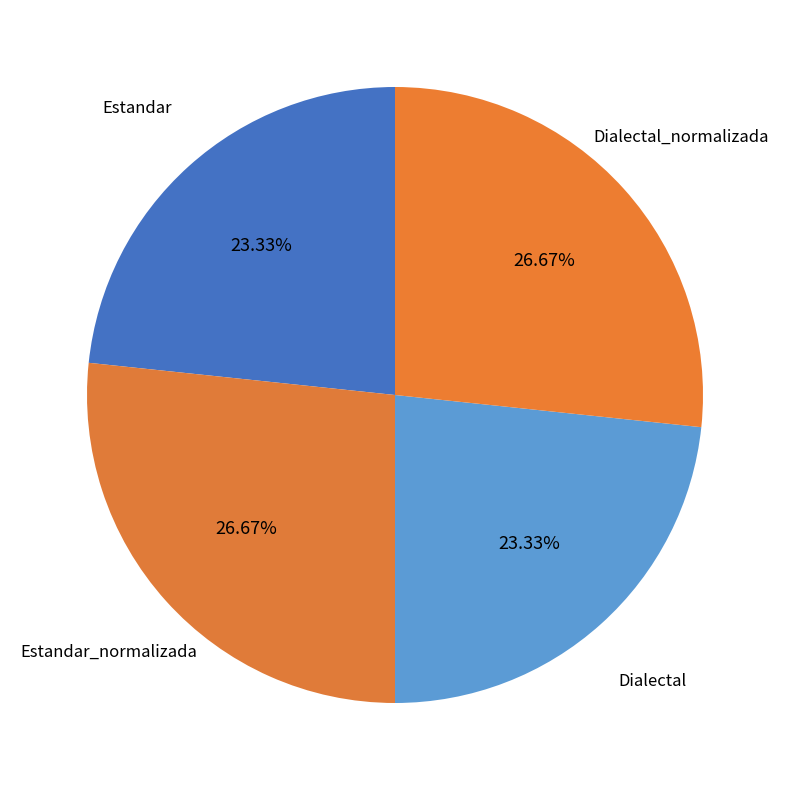

Count the number of slices in the pie.

4